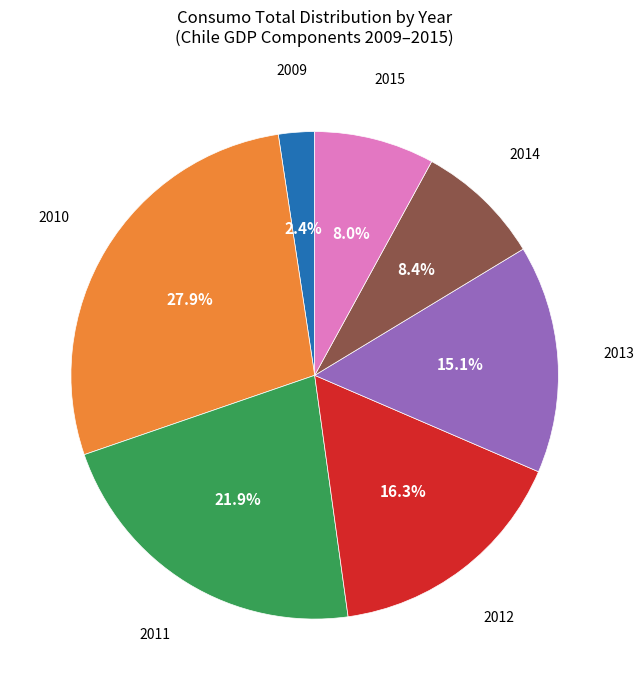

Is there any slice that represents more than half of the pie?

No